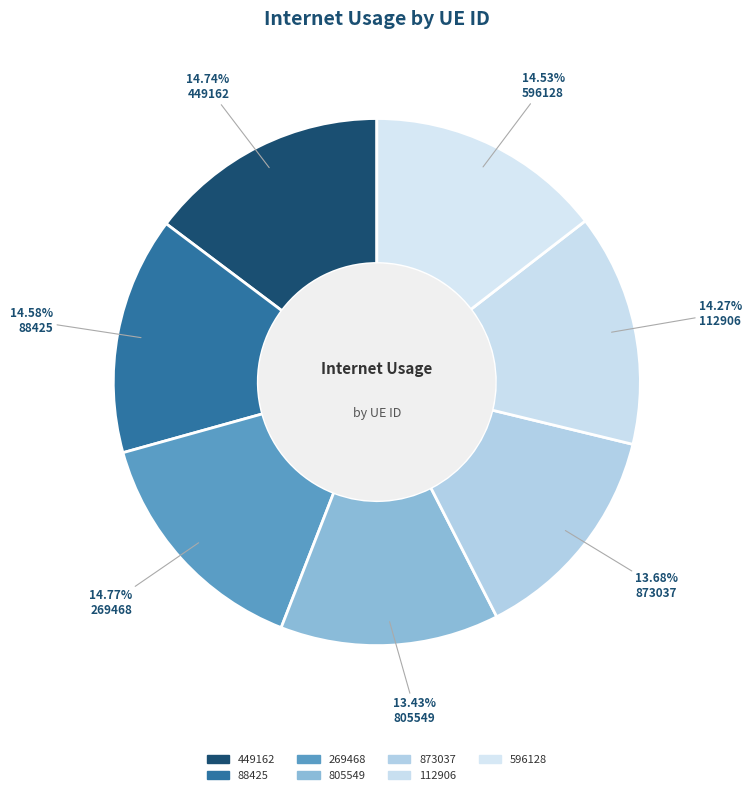

How many segments does this pie chart have?

7